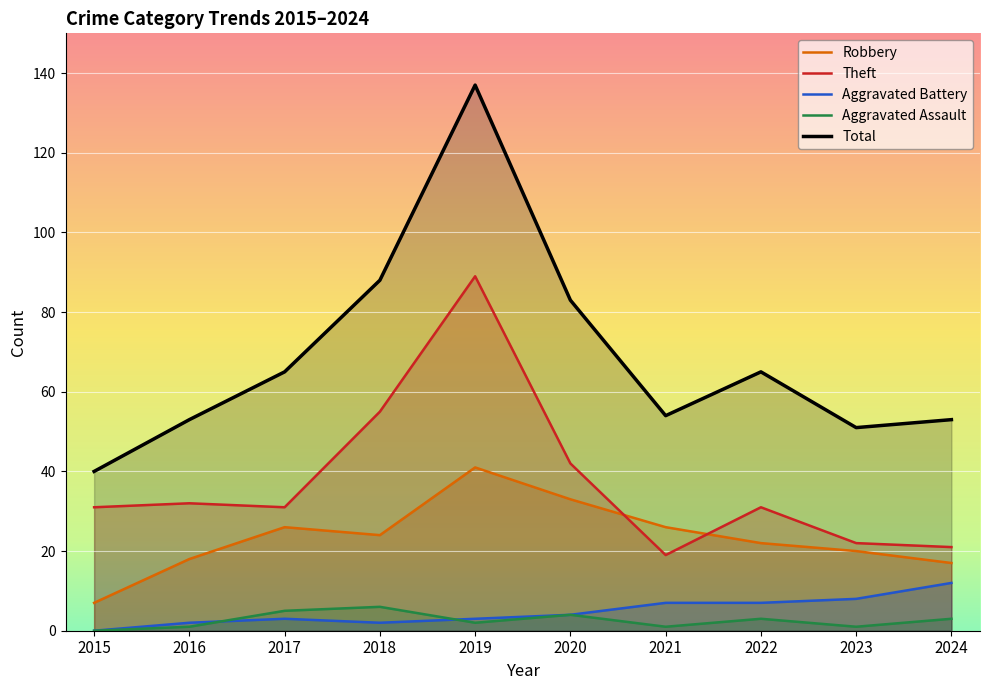

At which label does Theft first exceed 31?

2016